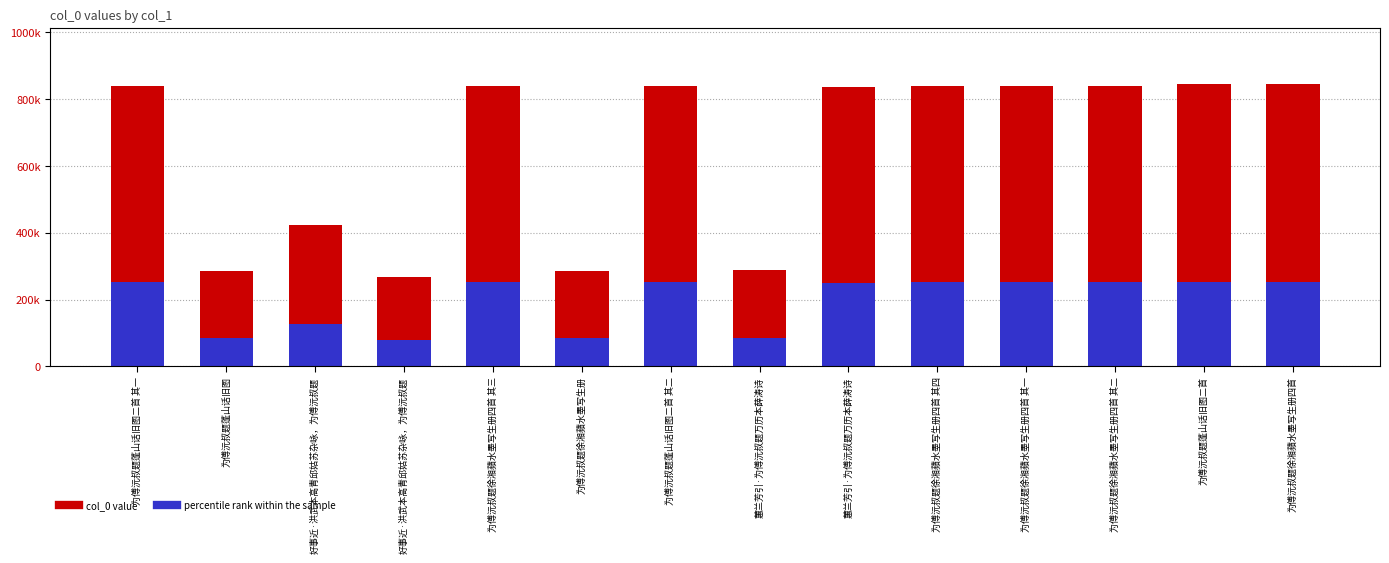

What is the label of the 5th bar from the right?

为傅沅叔题徐湘蘋水墨写生册四首 其四